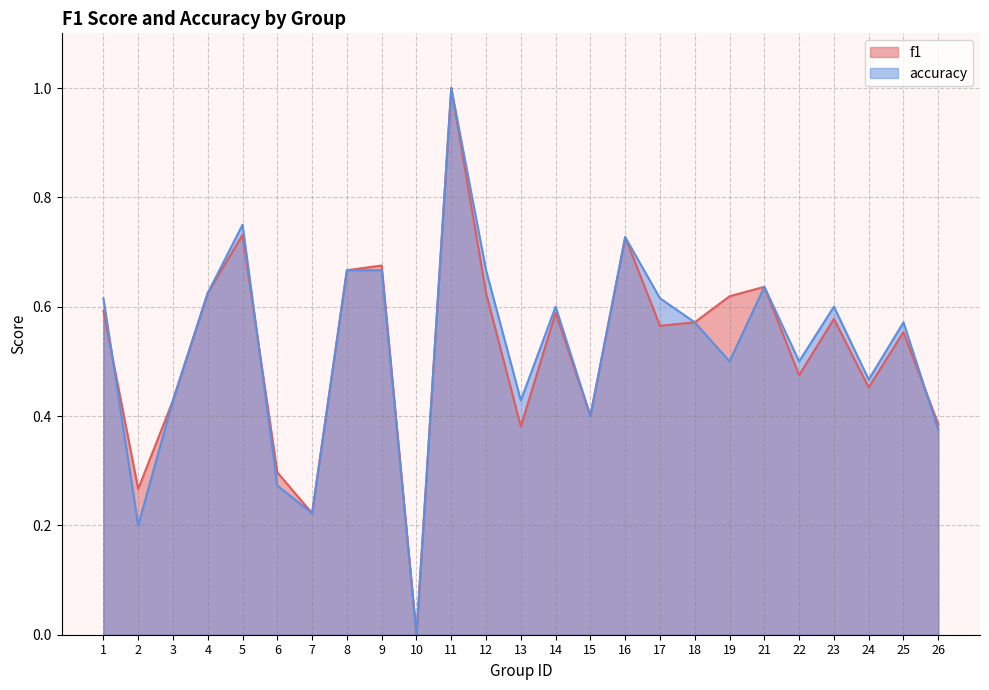

List the labels in order of f1 value, smallest first.

10, 7, 2, 6, 13, 26, 15, 3, 24, 22, 25, 17, 18, 23, 14, 1, 19, 4, 12, 21, 8, 9, 16, 5, 11